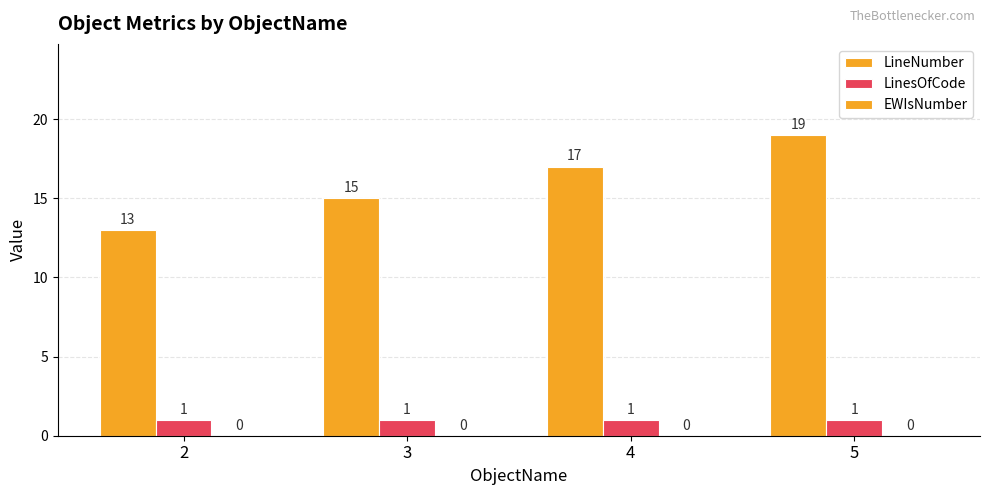

Which label corresponds to the smallest value in the chart?

2